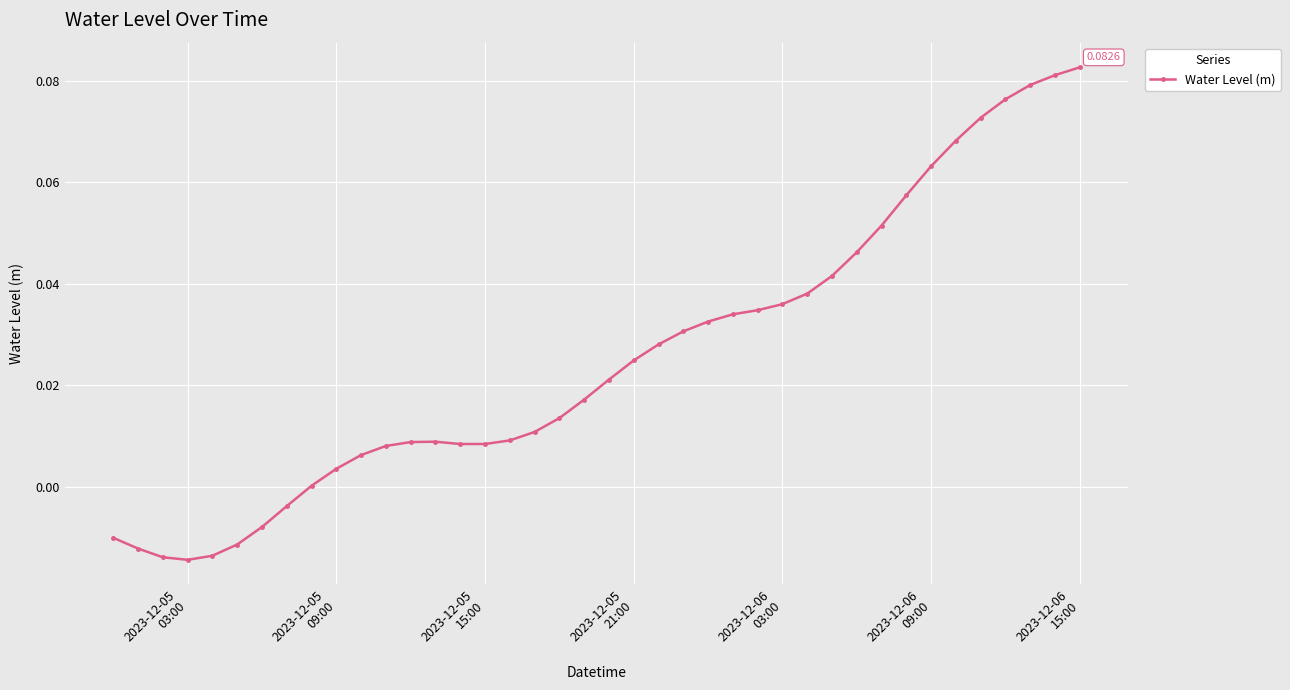

What is the sum of all values?

1.0